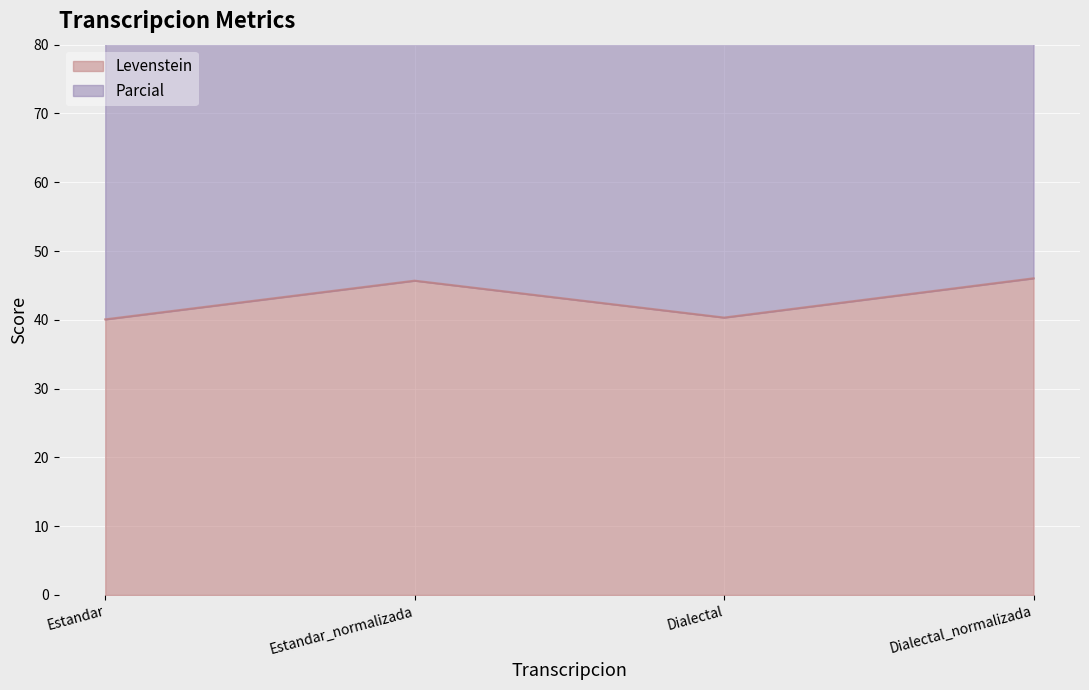

List the series in order of their overall mean, lowest first.

Levenstein, Parcial